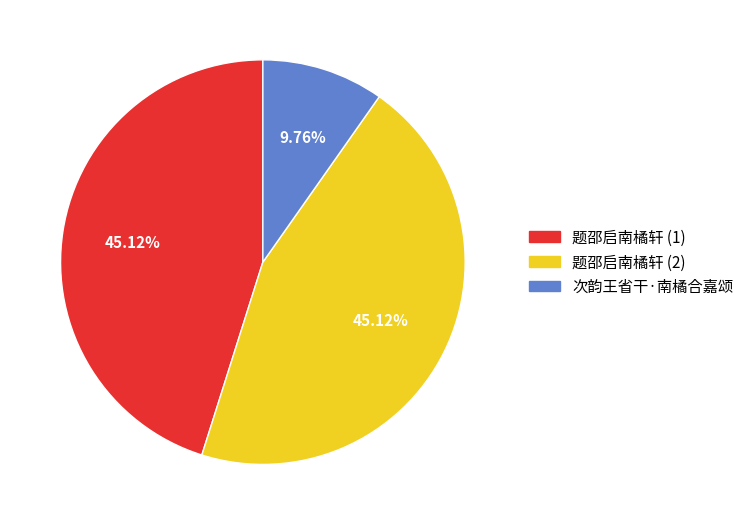

Is there a majority slice in this chart?

No